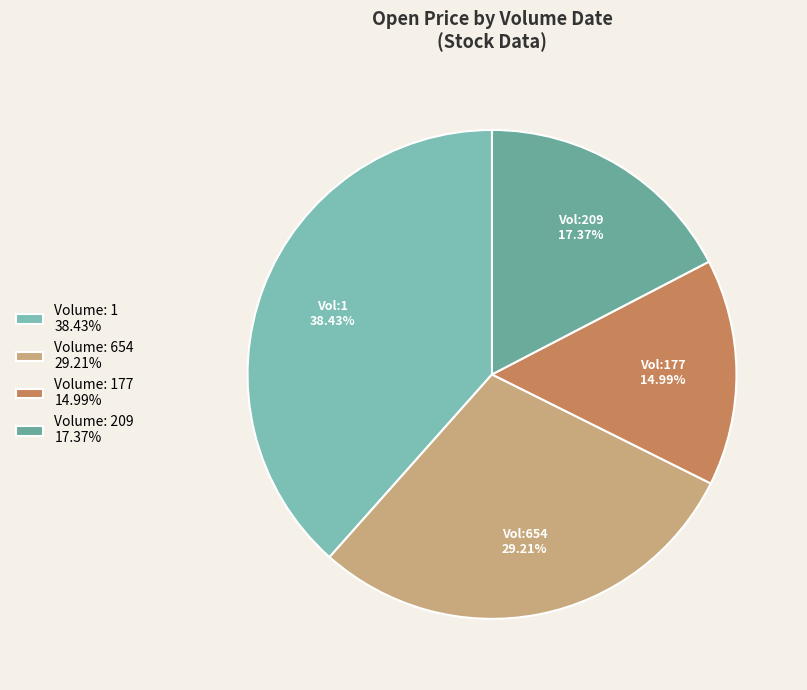

Does any single category account for the majority?

No